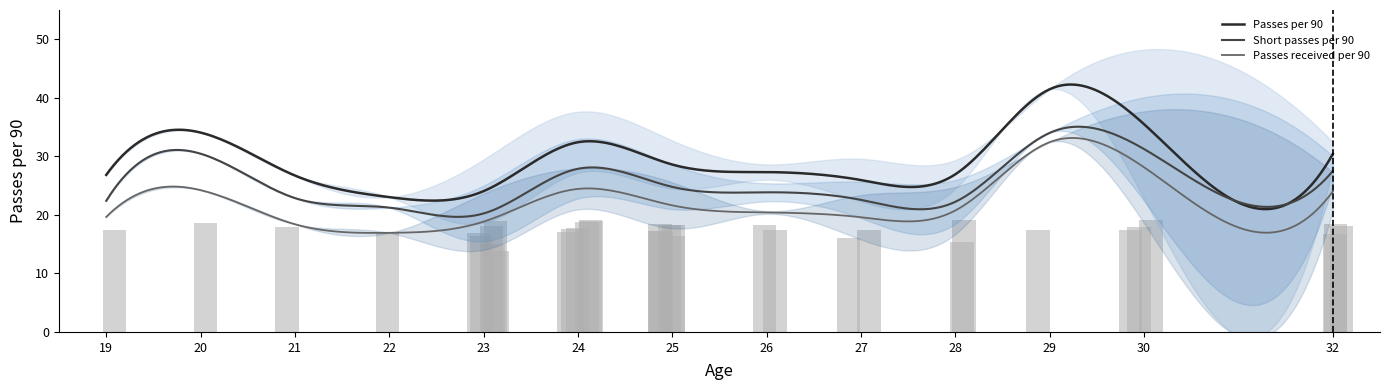

Are the bars grouped side by side (vs. stacked)?

Yes